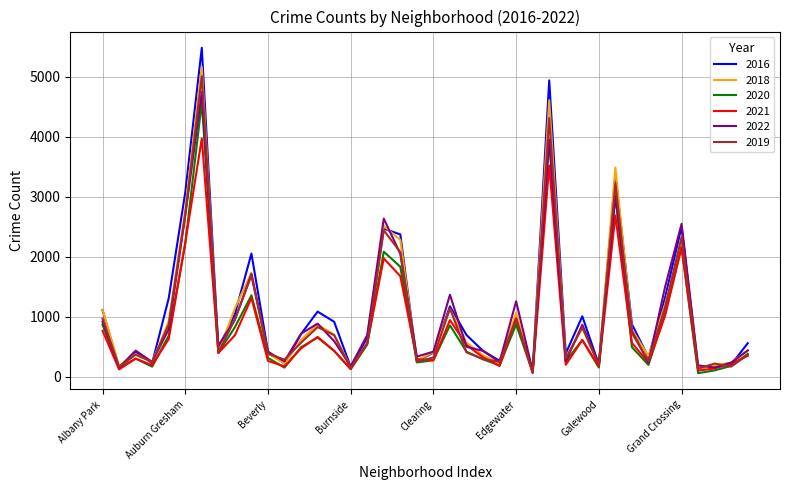

Which series has the widest spread of values?

2016